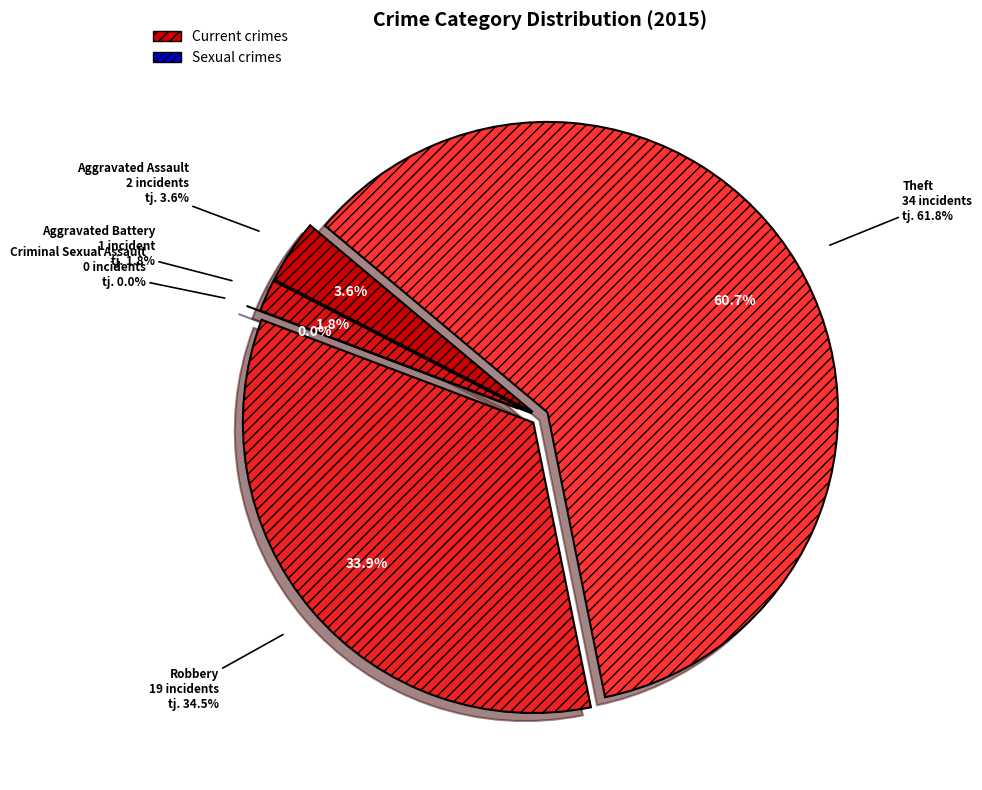

How many segments does this pie chart have?

5